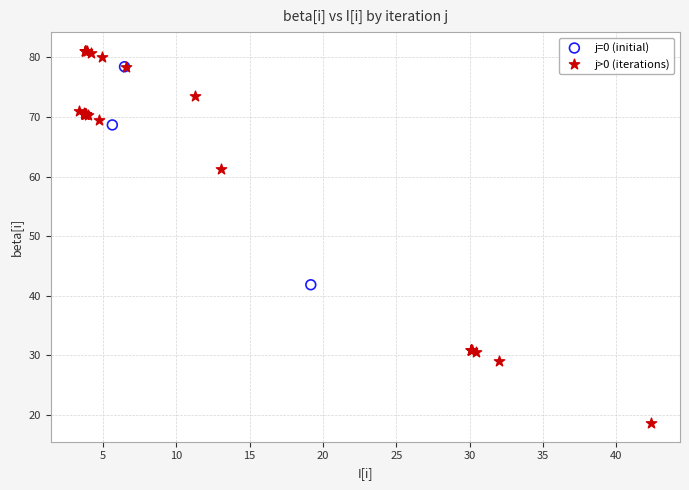

Which series has the widest spread of Y values?

j>0 (iterations)